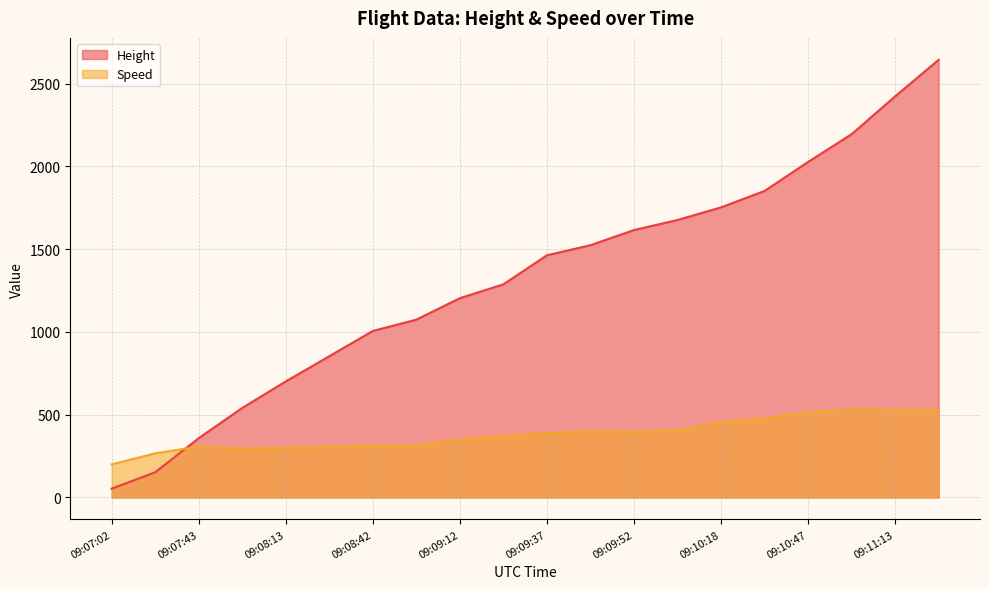

What is the sum of all Speed values?

7645.1